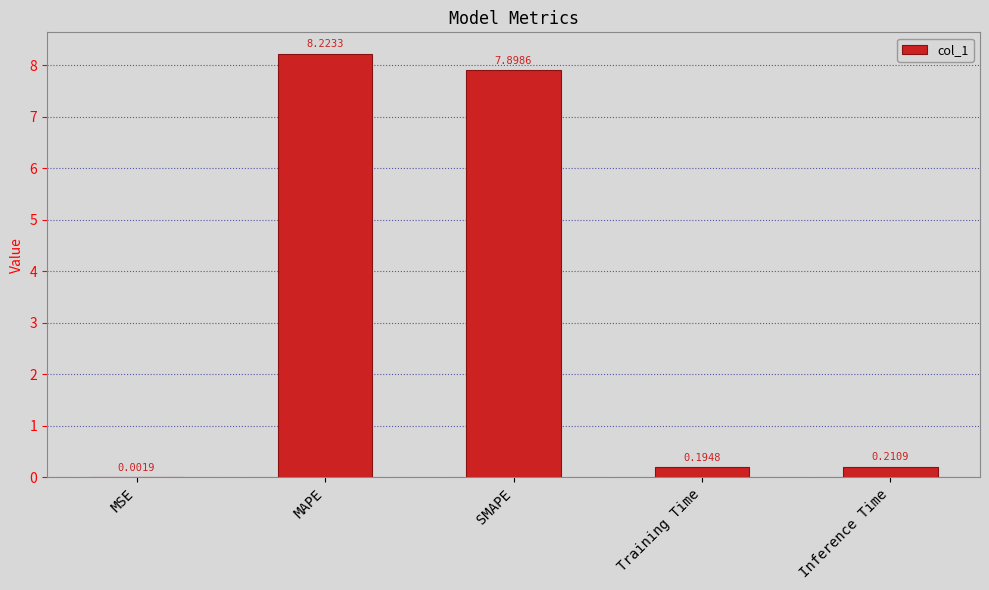

How many data points does each series have?

5